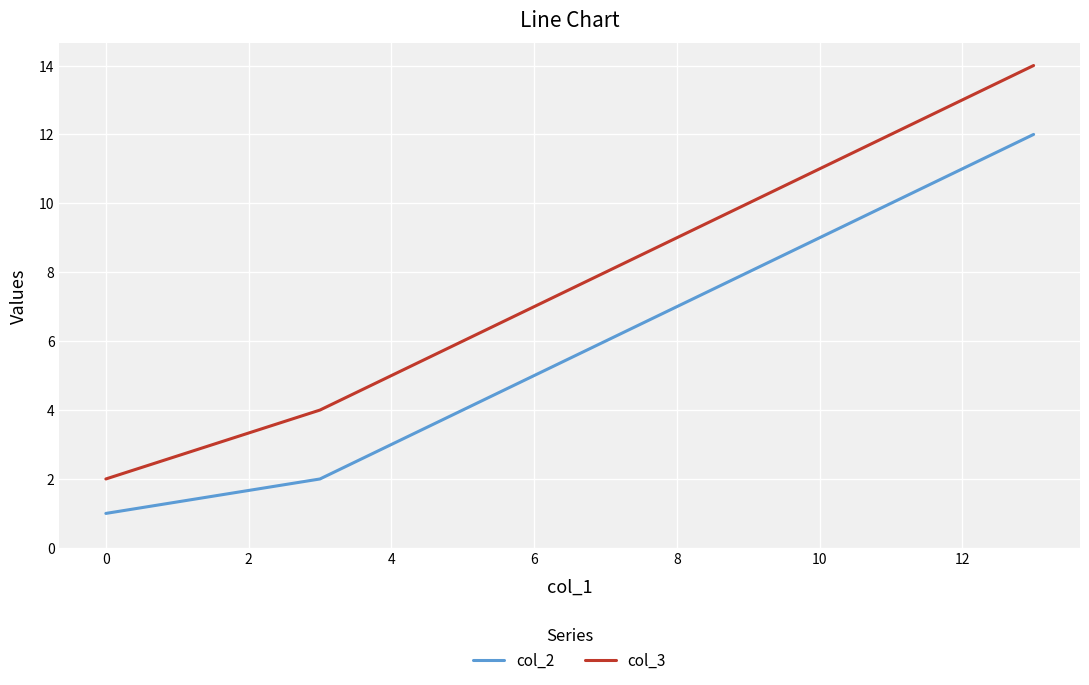

Which series has the largest total across all categories?

col_3